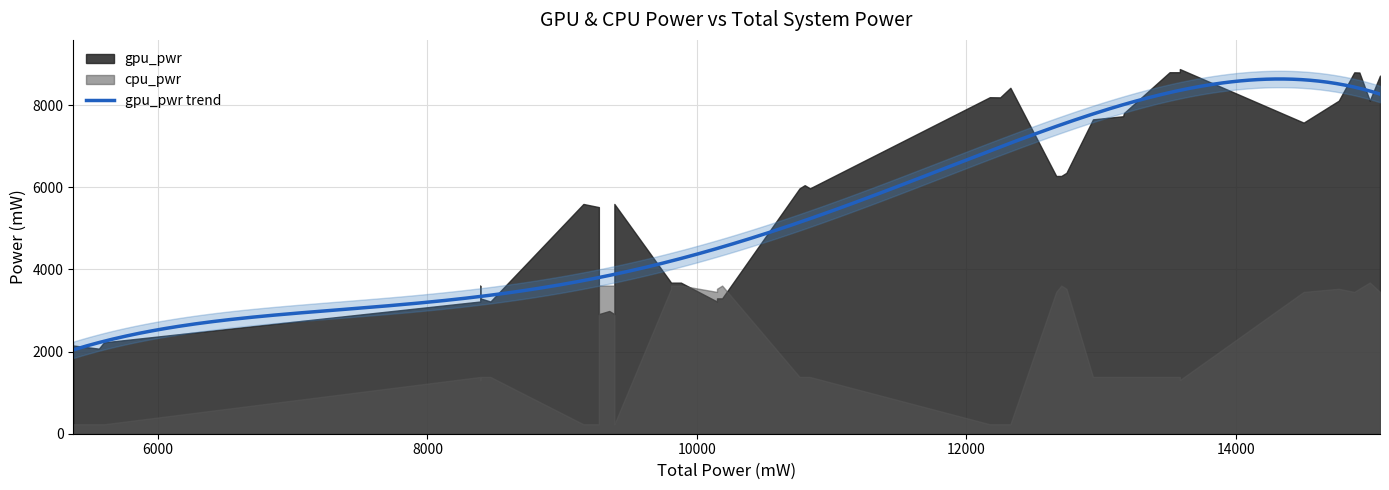

True or false: cpu_pwr and gpu_pwr intersect in this chart.

True